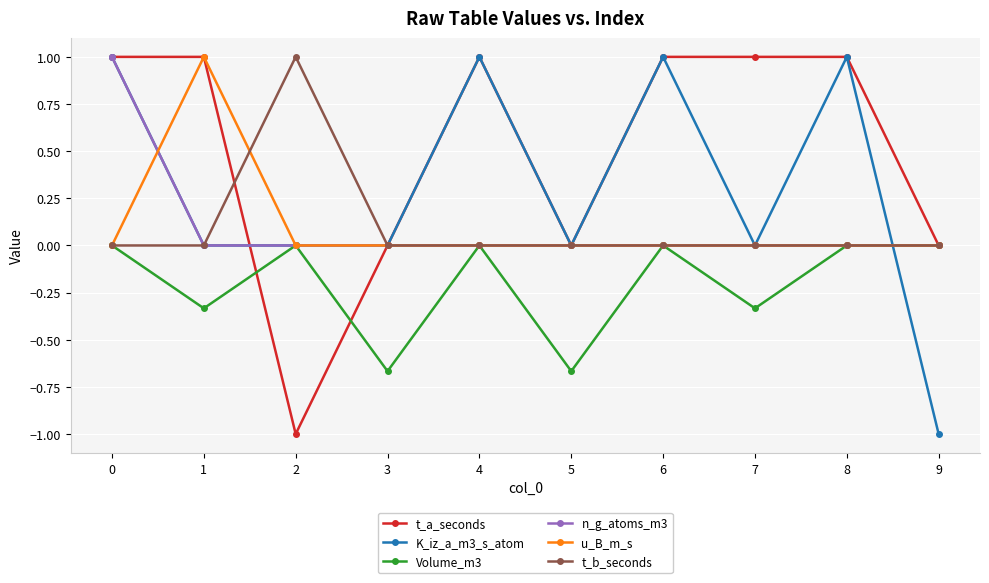

At which category does t_b_seconds reach its first local peak?

2